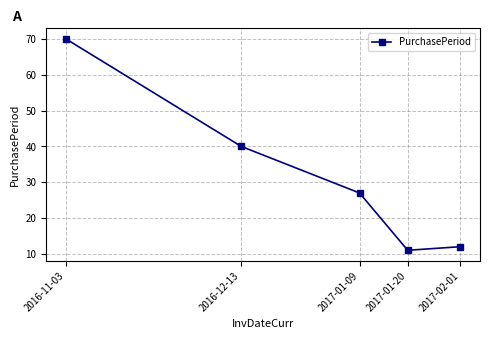

List the labels in order of value, smallest first.

2017-01-20, 2017-02-01, 2017-01-09, 2016-12-13, 2016-11-03